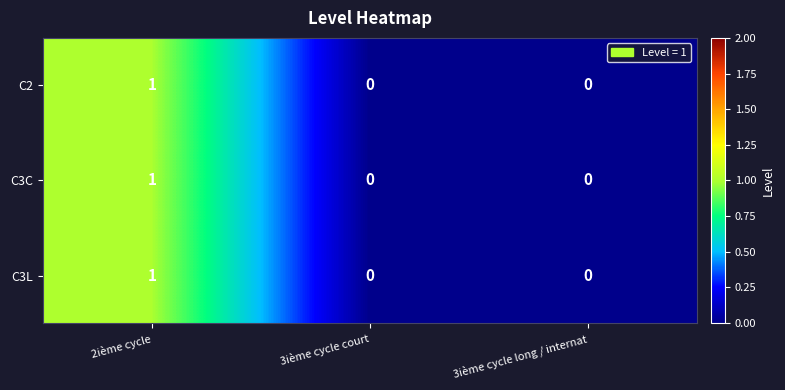

Count the C3L values in the range 0 to 1.

3